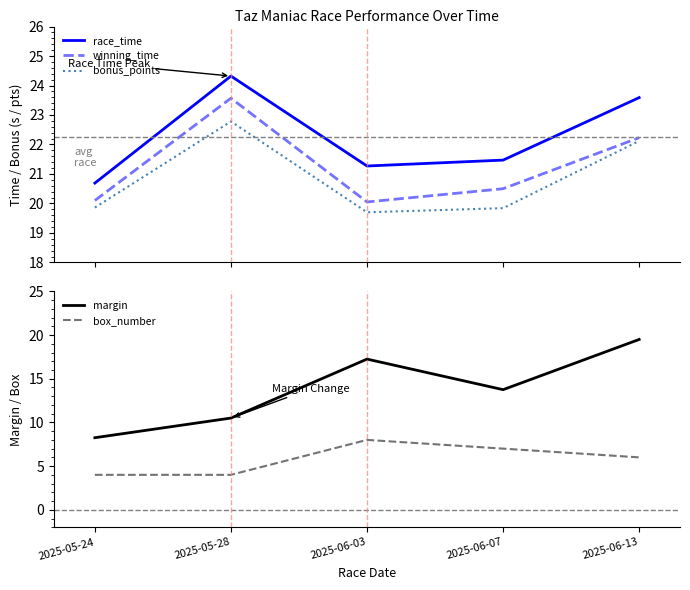

At how many categories does at least one series exceed 23?

2